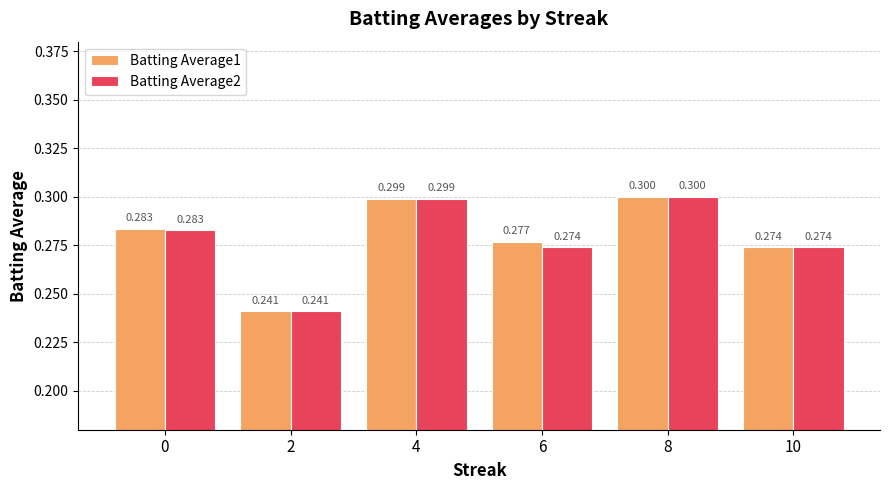

Which series changed the most between 6 and 10?

Batting Average1